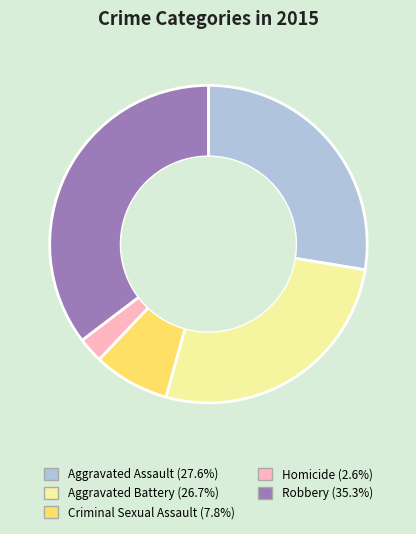

Is the sum of Aggravated Assault and Robbery greater than half?

Yes